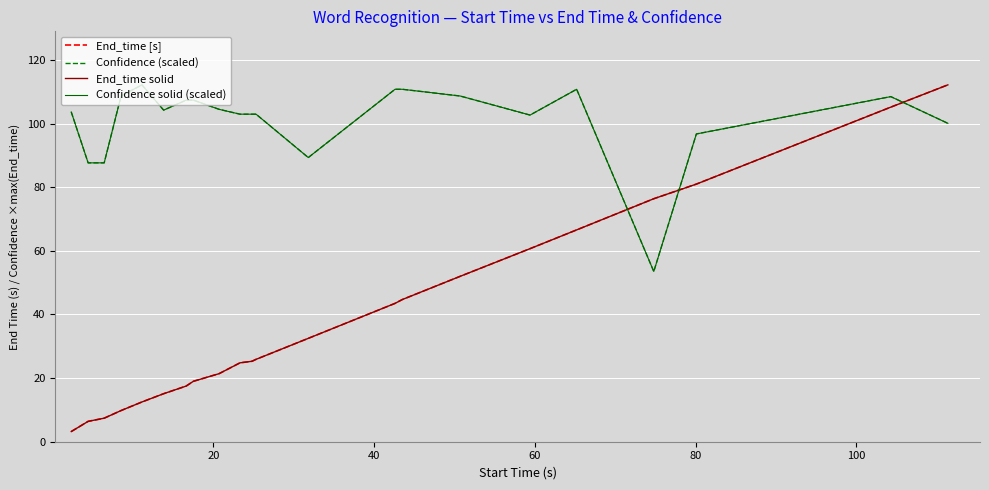

True or false: End_time solid has more than 2 points higher than both neighbors.

False